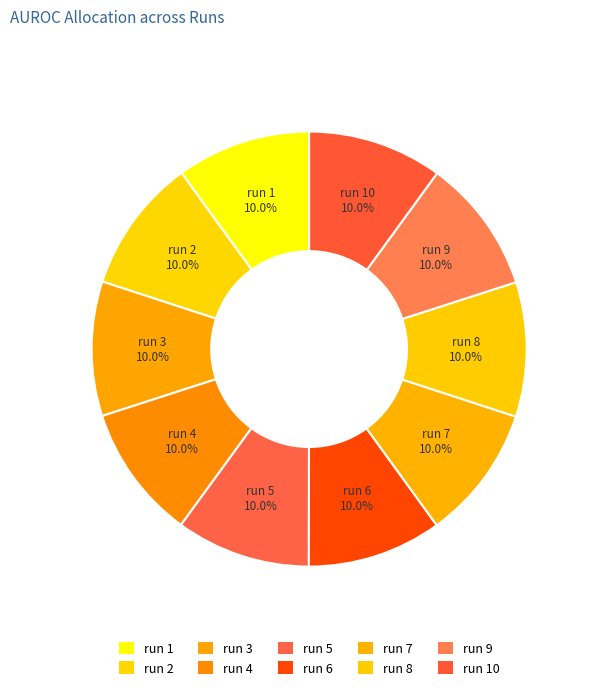

How many segments does this pie chart have?

10